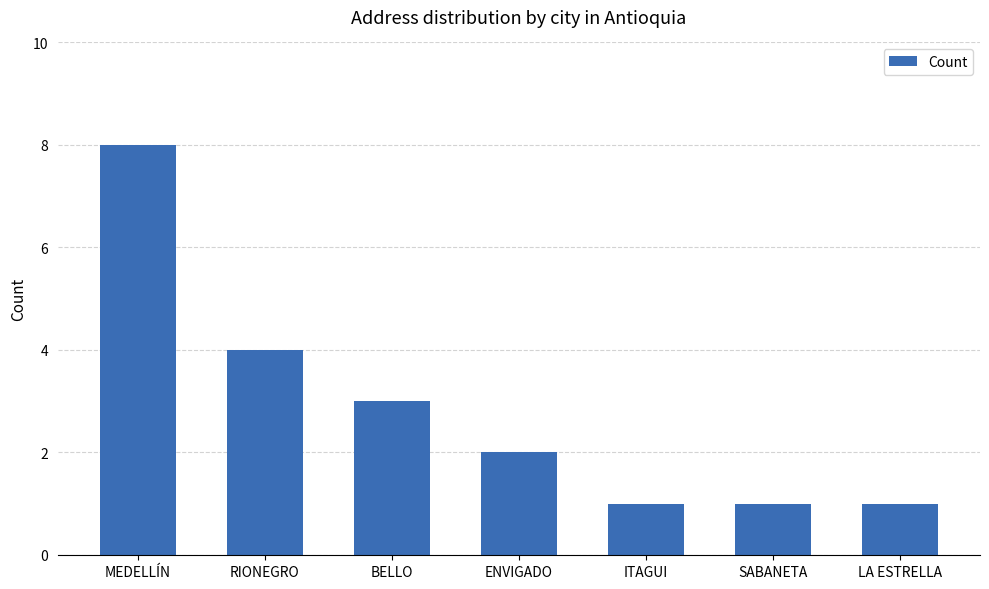

Which has a higher value, ENVIGADO or SABANETA?

ENVIGADO